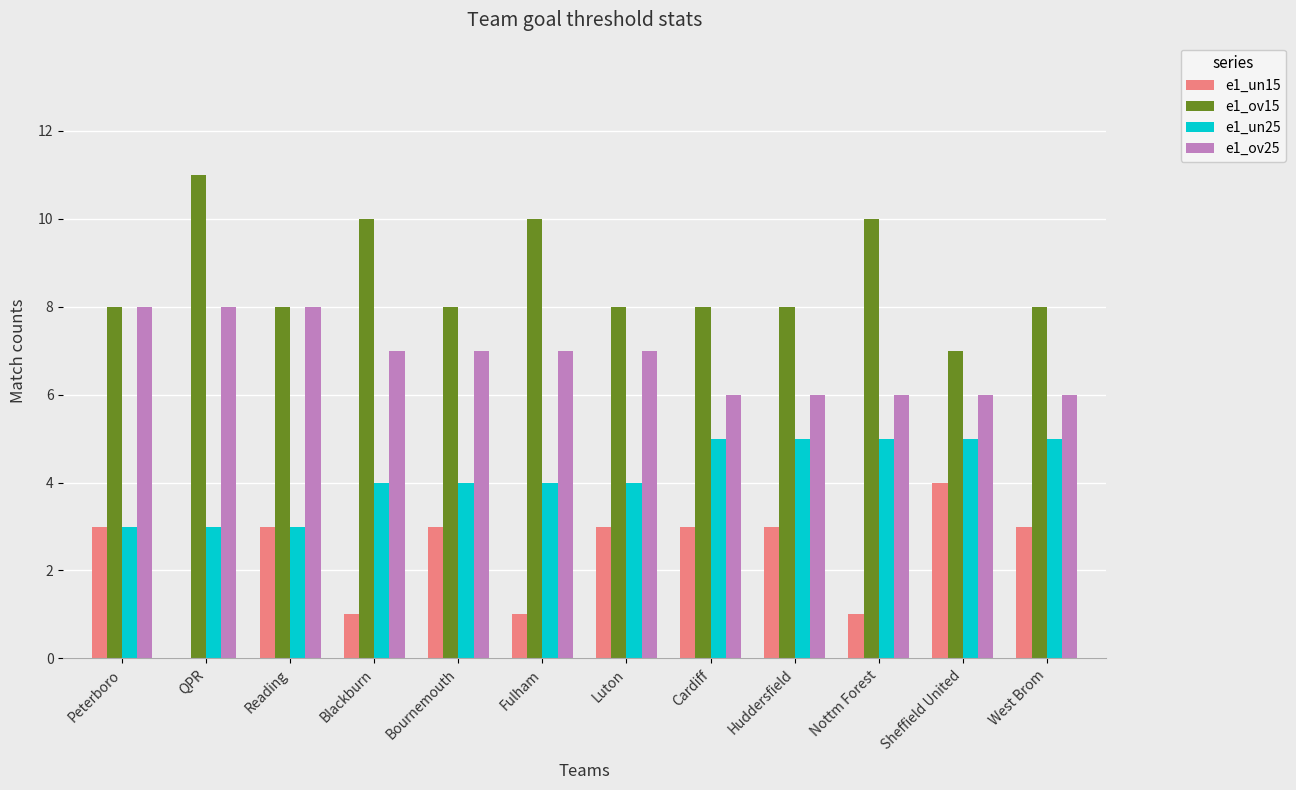

True or false: e1_ov15 has a value of 8 at West Brom.

True